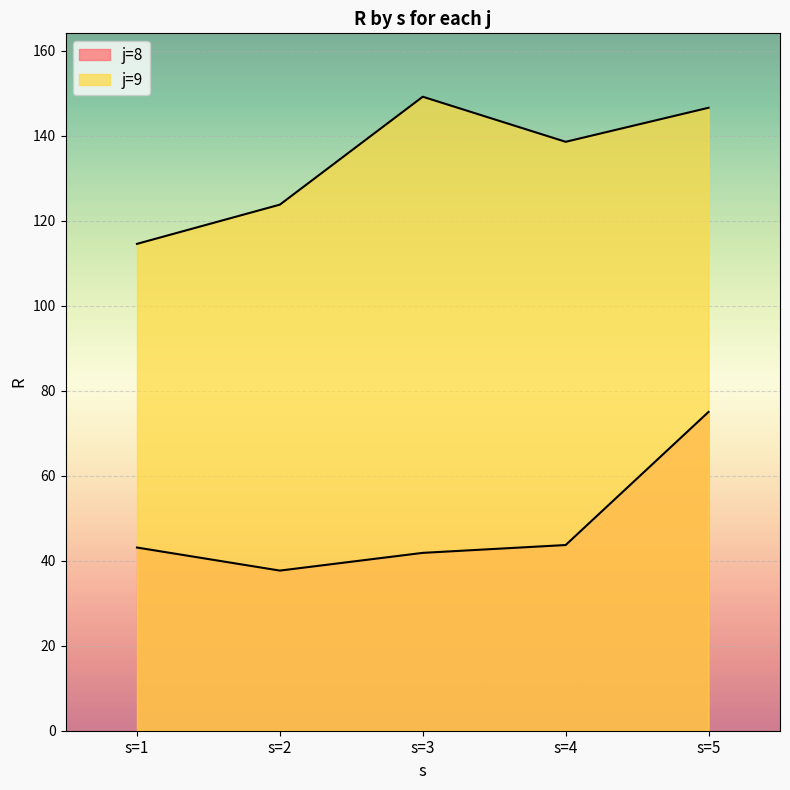

Does the chart display data point markers on the line(s)?

No